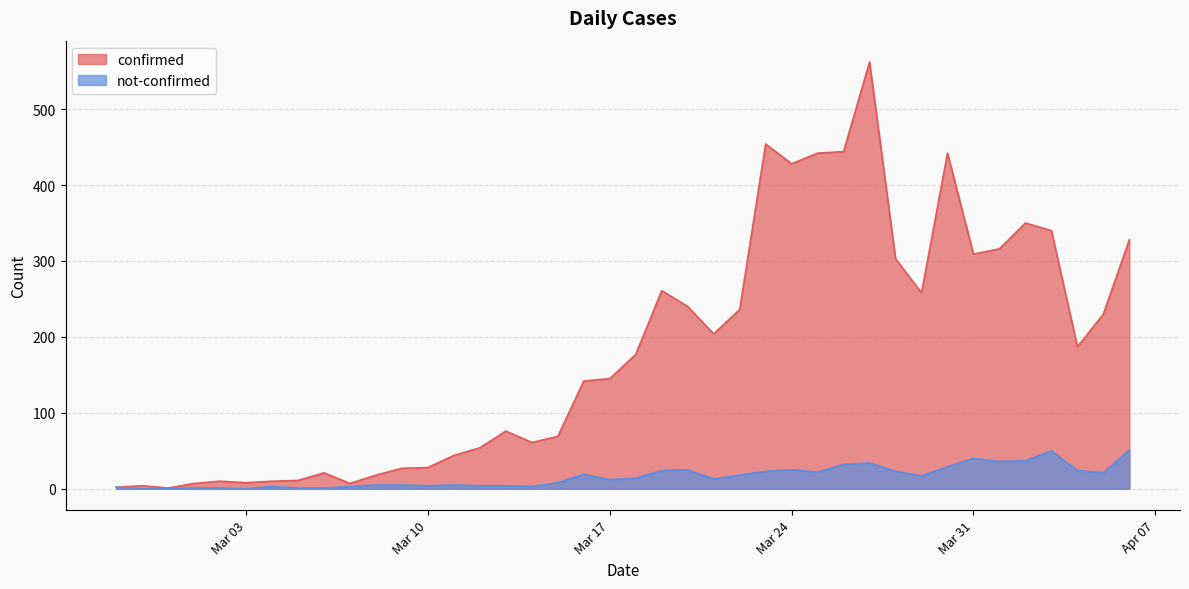

What position from the left is 2020-03-21?

24